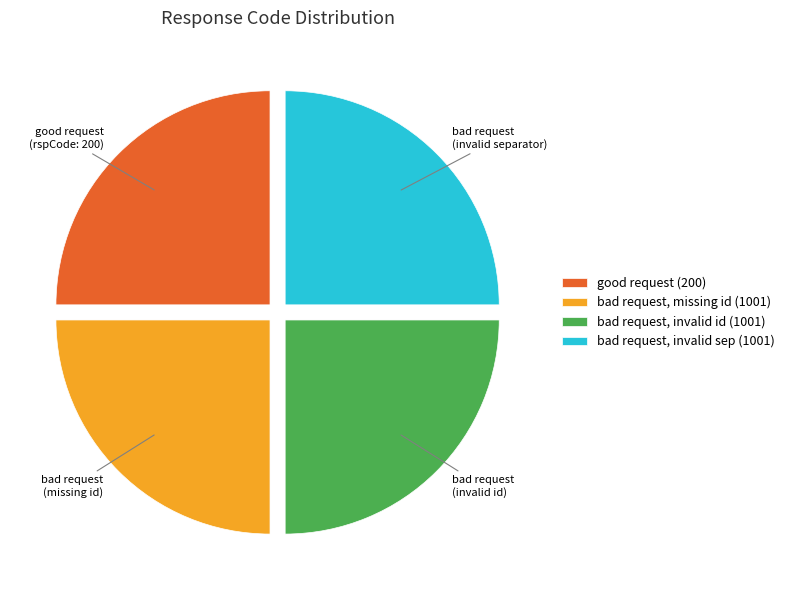

The bad request, missing id (1001) slice represents 25% of the pie. True or false?

True